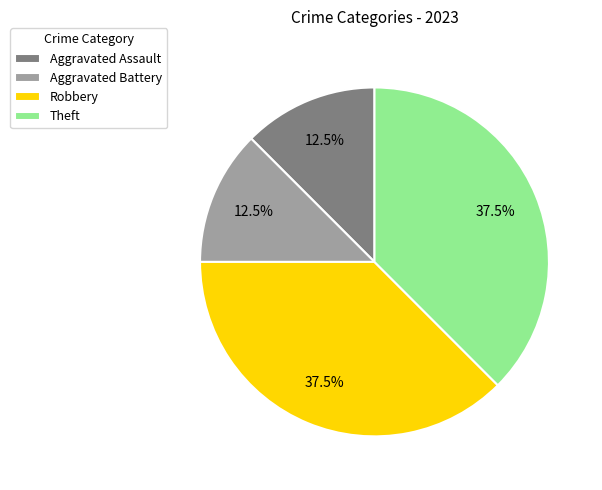

Which has a higher value, Aggravated Assault or Robbery?

Robbery